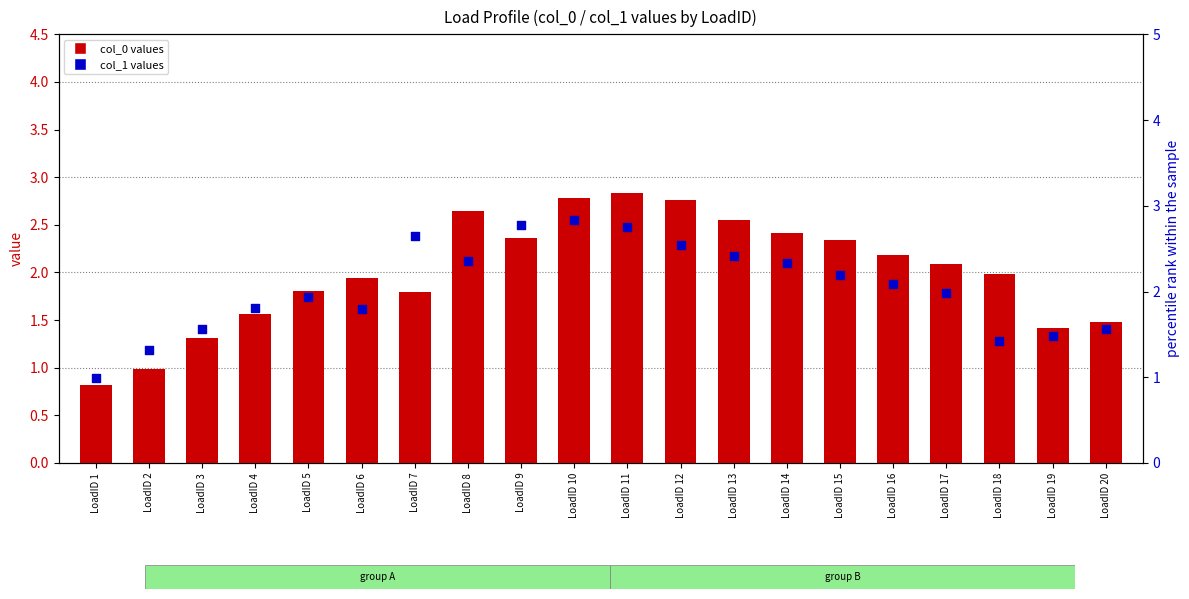

Is the value of col_0 values at LoadID 7 greater than the value of col_1 values at LoadID 16?

No